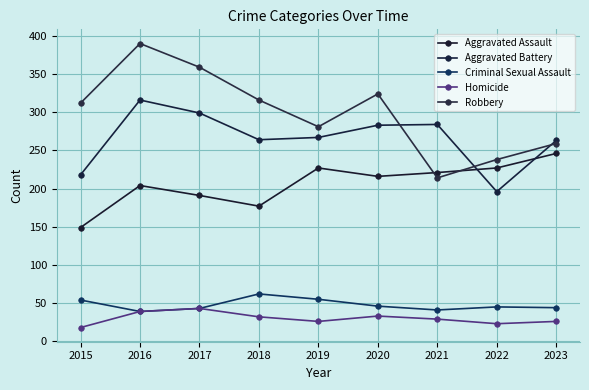

Which series has the largest total across all categories?

Robbery